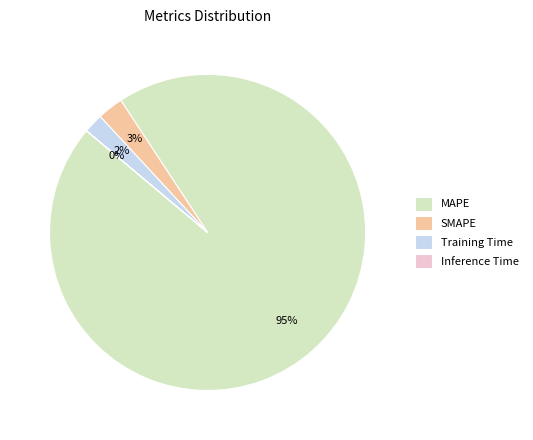

The MAPE slice represents 95% of the pie. True or false?

True